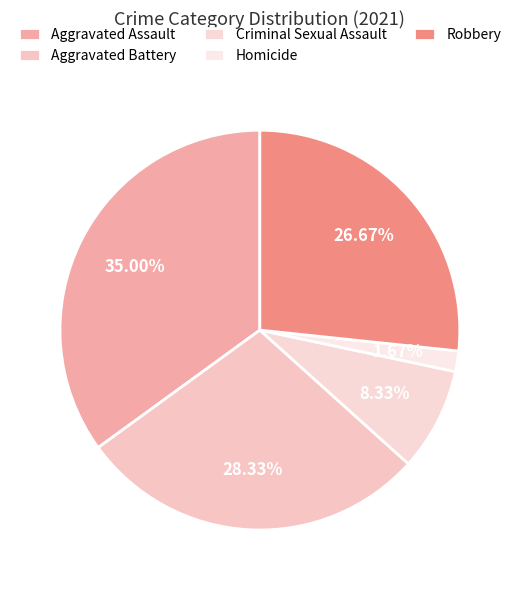

True or false: Robbery accounts for 27% of the total.

True